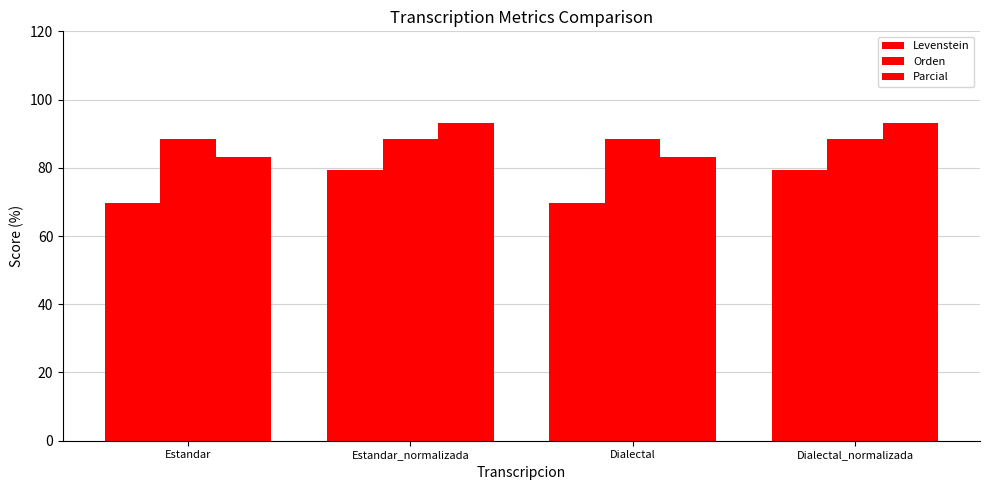

Are the bars grouped side by side (vs. stacked)?

Yes